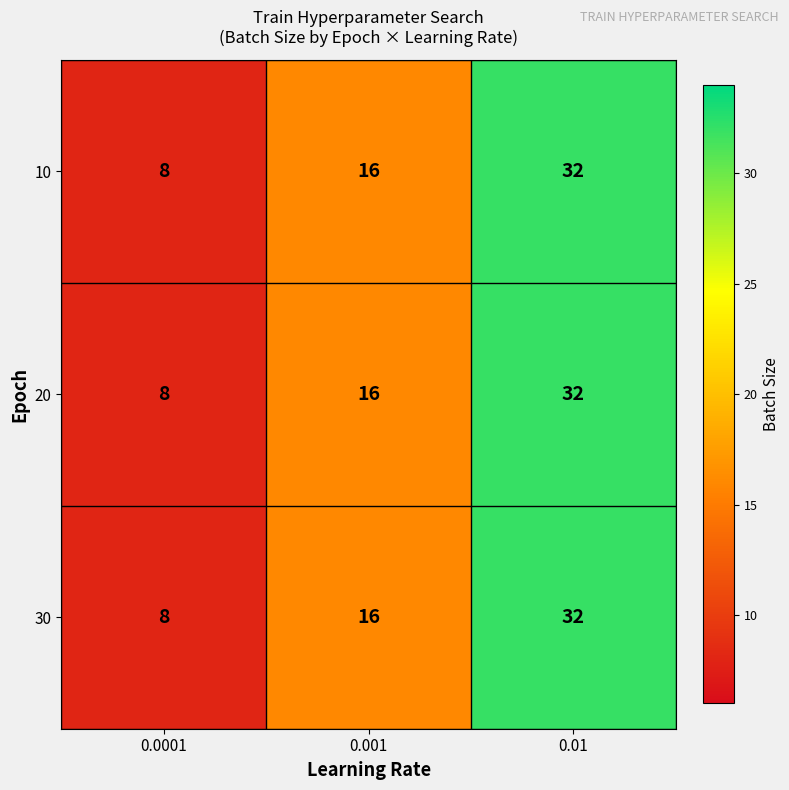

What is the total value across all series at 0.001?

48